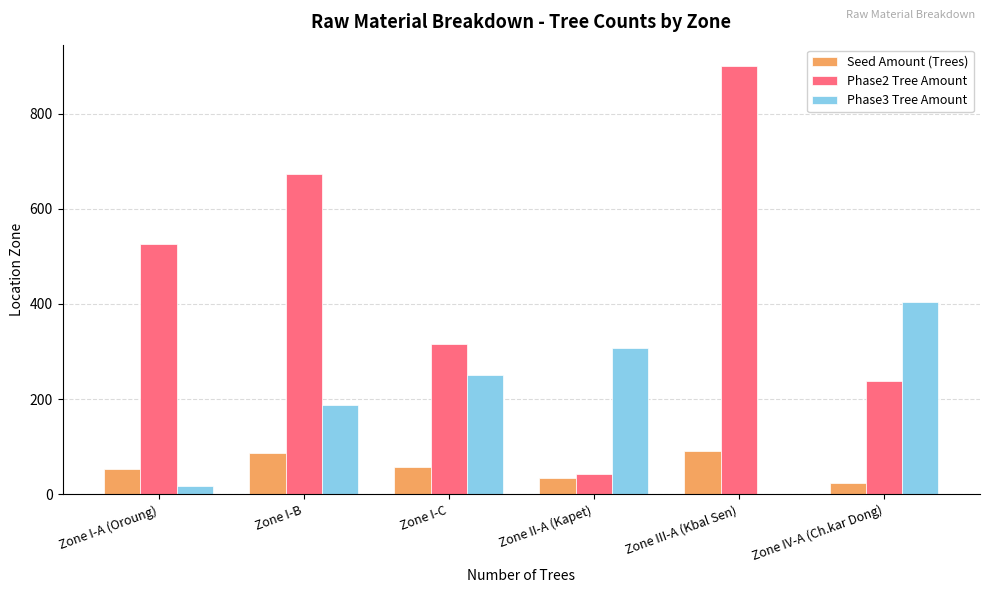

What is the maximum value for Phase3 Tree Amount?

405